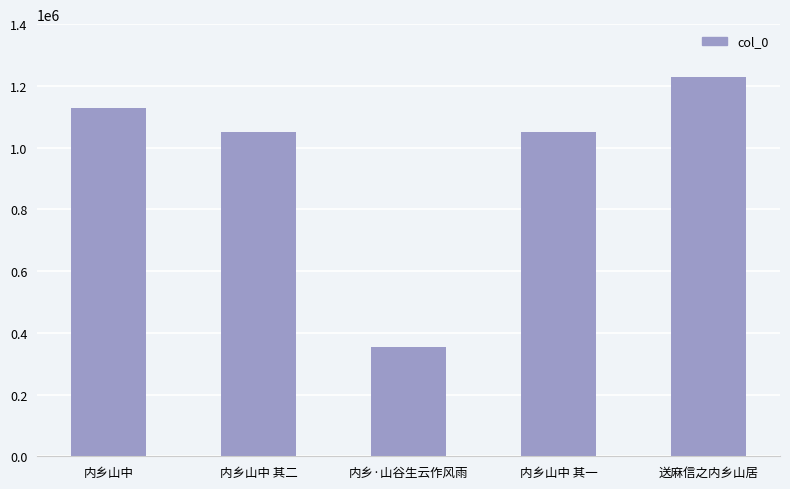

Is it true that the value at 送麻信之内乡山居 is 510387?

False